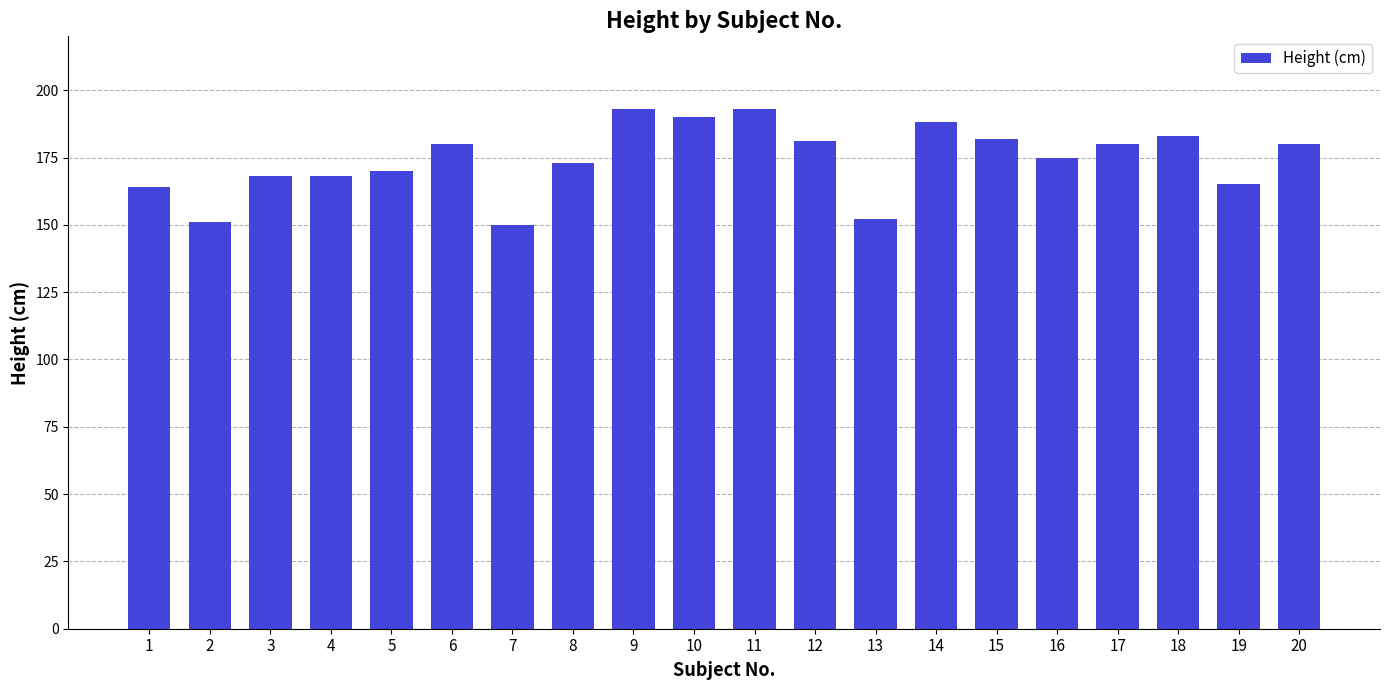

What is the value of the 6th bar from the left?

180